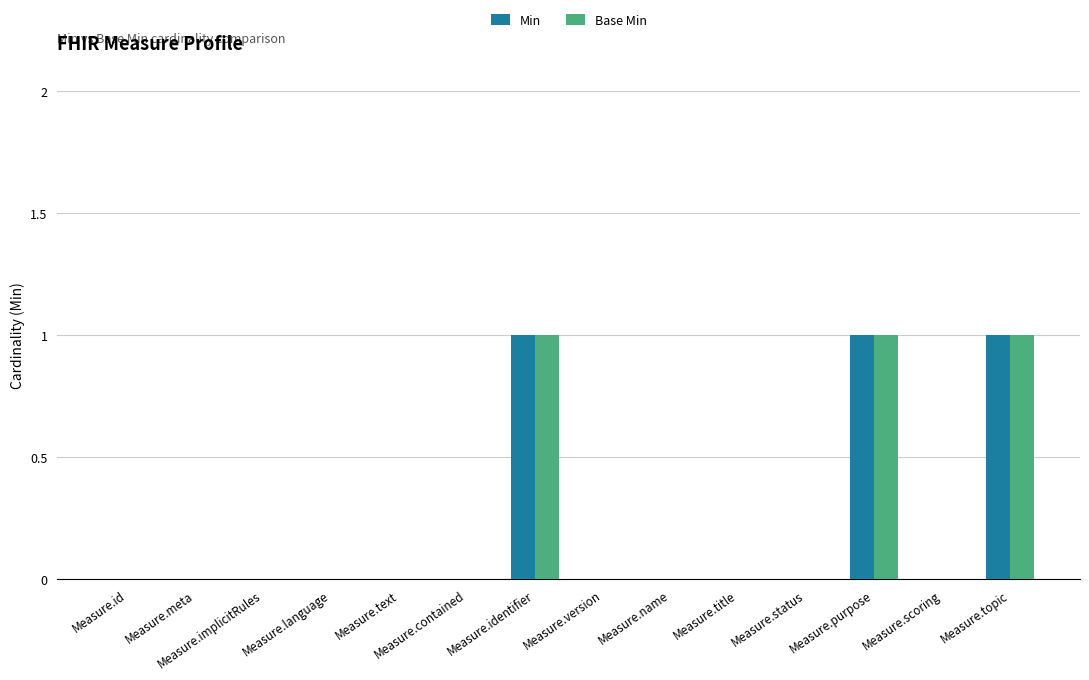

Is the value of Min at Measure.topic greater than the value of Base Min at Measure.title?

Yes